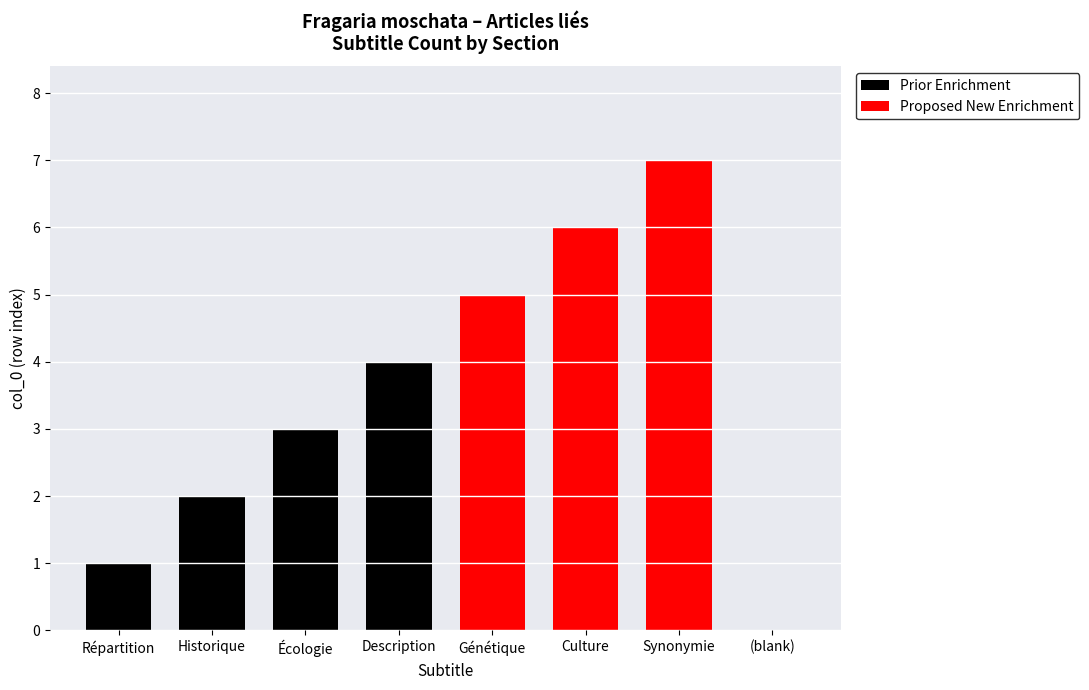

What is the value of the Proposed New Enrichment bar at the 2nd from the left?

6